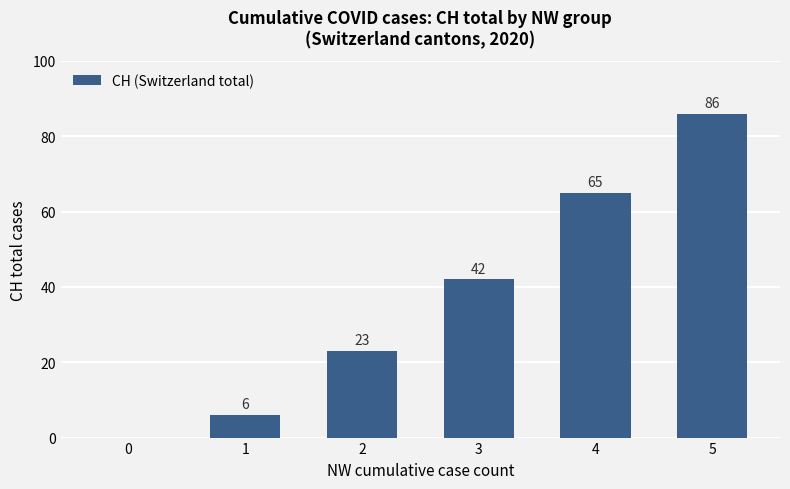

Reading left to right, what are all the values shown in this chart?

0	6	23	42	65	86